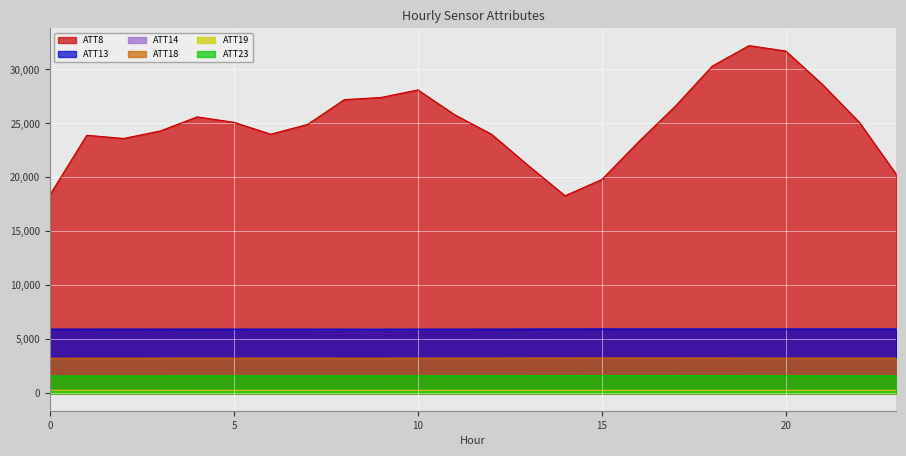

Does the chart display data point markers on the line(s)?

No